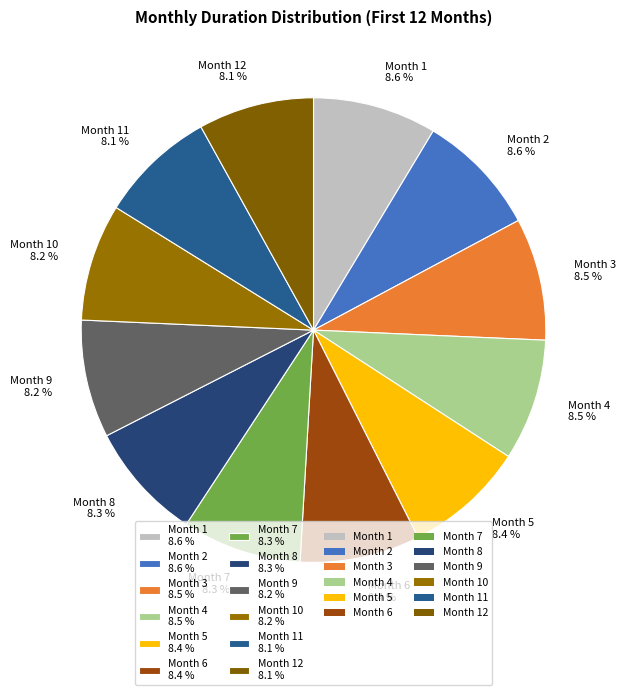

Is the sum of Month 3 8.5 % and Month 1 8.6 % greater than half?

No